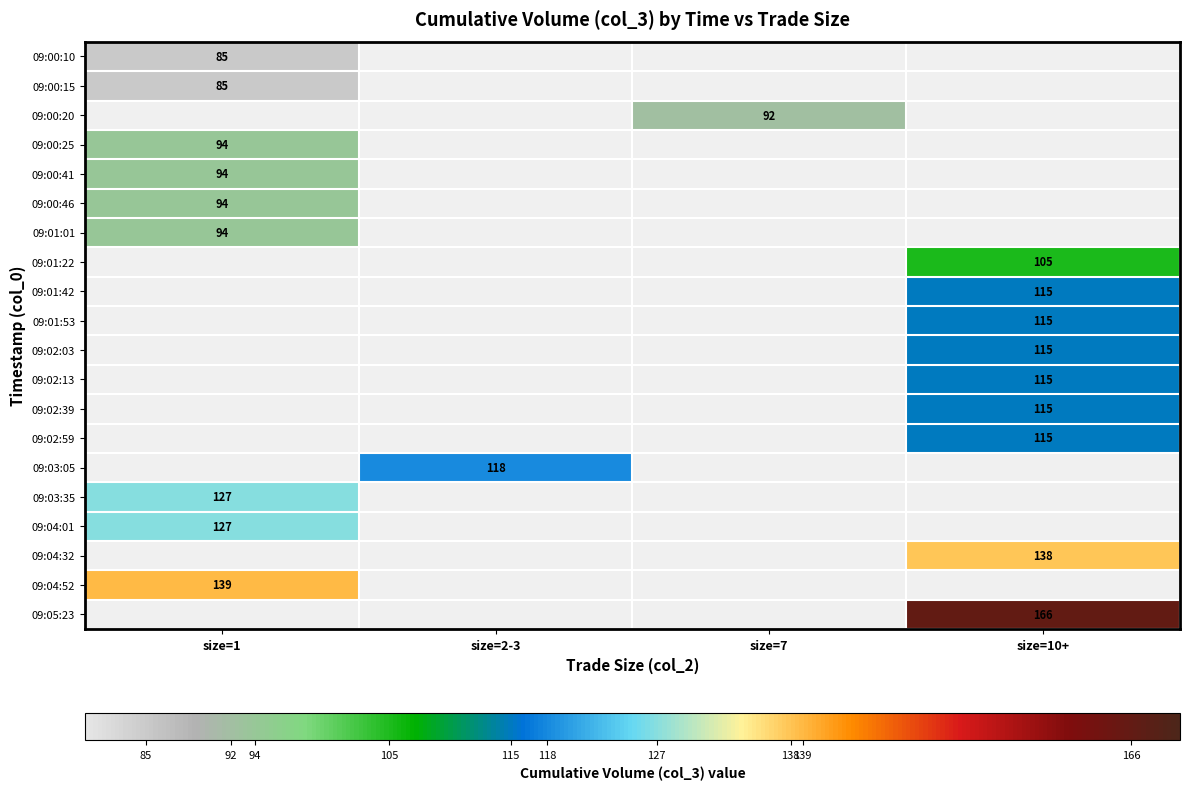

The 09:00:20 series shows 128 at size=7. True or false?

False